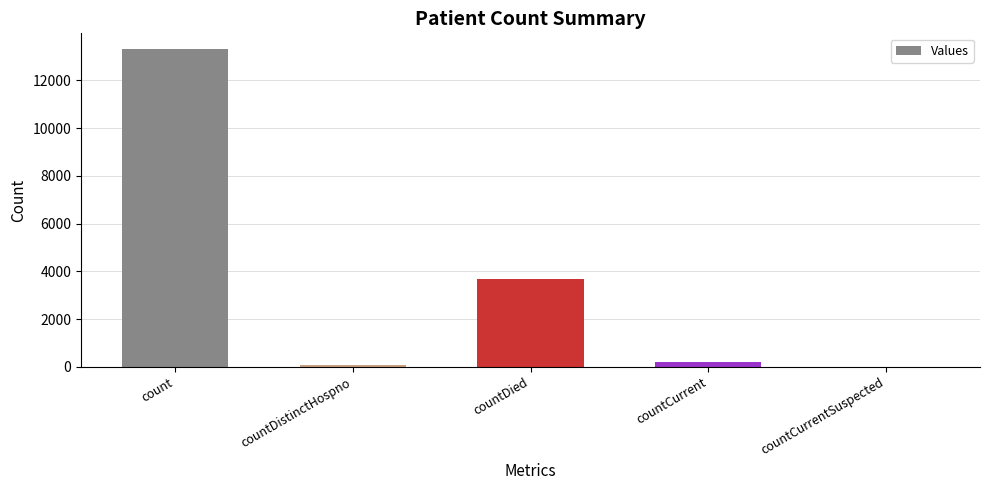

What is the sum of all values?

17239